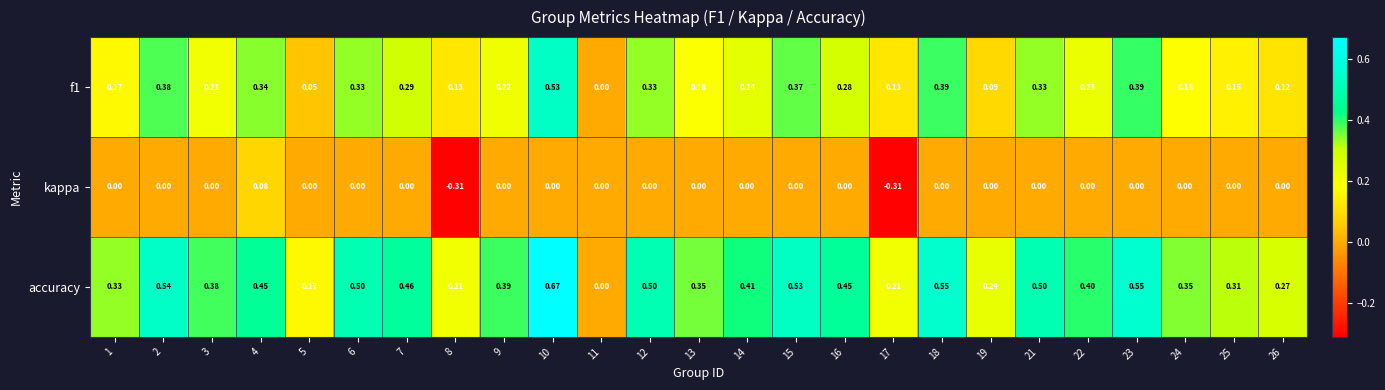

Is the value of accuracy at 1 greater than the value of f1 at 14?

Yes